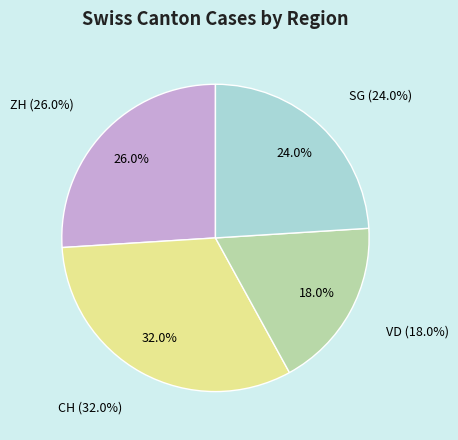

To the nearest percent, what is the difference between the VD and SG slice percentages?

6%